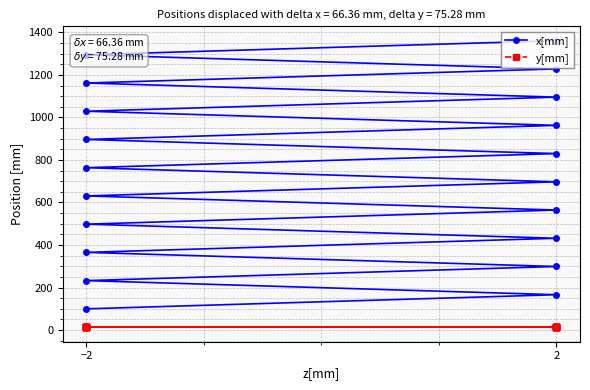

Rank the series by their average value, from highest to lowest.

x[mm], y[mm]